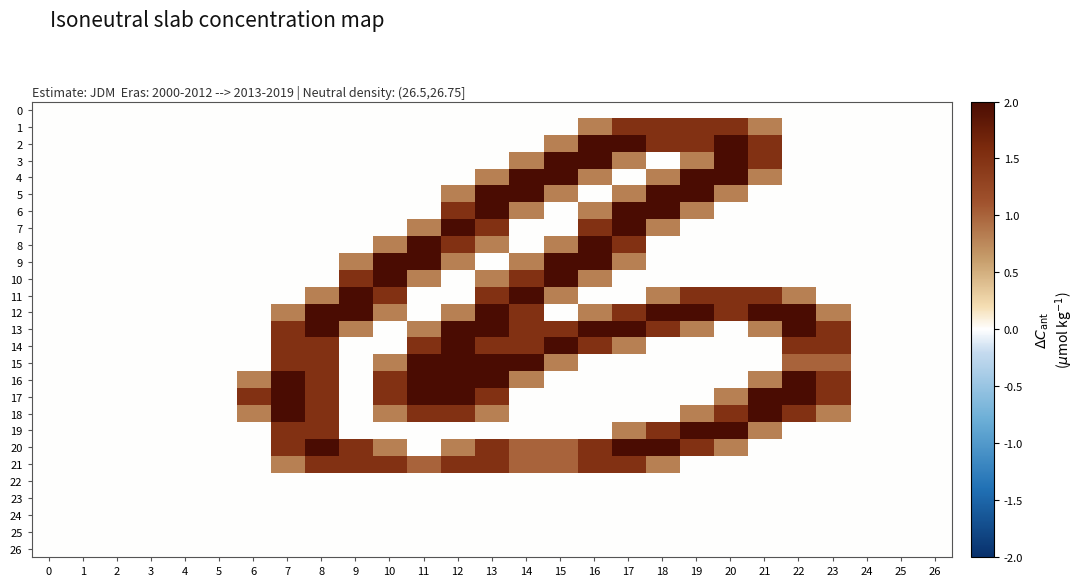

Reading left to right, extract all data points from this chart.

0: 0=0.0	1=0.0	2=0.0	3=0.0	4=0.0	5=0.0	6=0.0	7=0.0	8=0.0	9=0.0	10=0.0	11=0.0	12=0.0	13=0.0	14=0.0	15=0.0	16=0.0	17=0.0	18=0.0	19=0.0	20=0.0	21=0.0	22=0.0	23=0.0	24=0.0	25=0.0	26=0.0
1: 0=0.0	1=0.0	2=0.0	3=0.0	4=0.0	5=0.0	6=0.0	7=0.0	8=0.0	9=0.0	10=0.0	11=0.0	12=0.0	13=0.0	14=0.0	15=0.0	16=0.8	17=1.5	18=1.5	19=1.5	20=1.5	21=0.8	22=0.0	23=0.0	24=0.0	25=0.0	26=0.0
2: 0=0.0	1=0.0	2=0.0	3=0.0	4=0.0	5=0.0	6=0.0	7=0.0	8=0.0	9=0.0	10=0.0	11=0.0	12=0.0	13=0.0	14=0.0	15=0.8	16=2.0	17=2.0	18=1.5	19=1.5	20=2.0	21=1.5	22=0.0	23=0.0	24=0.0	25=0.0	26=0.0
3: 0=0.0	1=0.0	2=0.0	3=0.0	4=0.0	5=0.0	6=0.0	7=0.0	8=0.0	9=0.0	10=0.0	11=0.0	12=0.0	13=0.0	14=0.8	15=2.0	16=2.0	17=0.8	18=0.0	19=0.8	20=2.0	21=1.5	22=0.0	23=0.0	24=0.0	25=0.0	26=0.0
4: 0=0.0	1=0.0	2=0.0	3=0.0	4=0.0	5=0.0	6=0.0	7=0.0	8=0.0	9=0.0	10=0.0	11=0.0	12=0.0	13=0.8	14=2.0	15=2.0	16=0.8	17=0.0	18=0.8	19=2.0	20=2.0	21=0.8	22=0.0	23=0.0	24=0.0	25=0.0	26=0.0
5: 0=0.0	1=0.0	2=0.0	3=0.0	4=0.0	5=0.0	6=0.0	7=0.0	8=0.0	9=0.0	10=0.0	11=0.0	12=0.8	13=2.0	14=2.0	15=0.8	16=0.0	17=0.8	18=2.0	19=2.0	20=0.8	21=0.0	22=0.0	23=0.0	24=0.0	25=0.0	26=0.0
6: 0=0.0	1=0.0	2=0.0	3=0.0	4=0.0	5=0.0	6=0.0	7=0.0	8=0.0	9=0.0	10=0.0	11=0.0	12=1.5	13=2.0	14=0.8	15=0.0	16=0.8	17=2.0	18=2.0	19=0.8	20=0.0	21=0.0	22=0.0	23=0.0	24=0.0	25=0.0	26=0.0
7: 0=0.0	1=0.0	2=0.0	3=0.0	4=0.0	5=0.0	6=0.0	7=0.0	8=0.0	9=0.0	10=0.0	11=0.8	12=2.0	13=1.5	14=0.0	15=0.0	16=1.5	17=2.0	18=0.8	19=0.0	20=0.0	21=0.0	22=0.0	23=0.0	24=0.0	25=0.0	26=0.0
8: 0=0.0	1=0.0	2=0.0	3=0.0	4=0.0	5=0.0	6=0.0	7=0.0	8=0.0	9=0.0	10=0.8	11=2.0	12=1.5	13=0.8	14=0.0	15=0.8	16=2.0	17=1.5	18=0.0	19=0.0	20=0.0	21=0.0	22=0.0	23=0.0	24=0.0	25=0.0	26=0.0
9: 0=0.0	1=0.0	2=0.0	3=0.0	4=0.0	5=0.0	6=0.0	7=0.0	8=0.0	9=0.8	10=2.0	11=2.0	12=0.8	13=0.0	14=0.8	15=2.0	16=2.0	17=0.8	18=0.0	19=0.0	20=0.0	21=0.0	22=0.0	23=0.0	24=0.0	25=0.0	26=0.0
10: 0=0.0	1=0.0	2=0.0	3=0.0	4=0.0	5=0.0	6=0.0	7=0.0	8=0.0	9=1.5	10=2.0	11=0.8	12=0.0	13=0.8	14=1.5	15=2.0	16=0.8	17=0.0	18=0.0	19=0.0	20=0.0	21=0.0	22=0.0	23=0.0	24=0.0	25=0.0	26=0.0
11: 0=0.0	1=0.0	2=0.0	3=0.0	4=0.0	5=0.0	6=0.0	7=0.0	8=0.8	9=2.0	10=1.5	11=0.0	12=0.0	13=1.5	14=2.0	15=0.8	16=0.0	17=0.0	18=0.8	19=1.5	20=1.5	21=1.5	22=0.8	23=0.0	24=0.0	25=0.0	26=0.0
12: 0=0.0	1=0.0	2=0.0	3=0.0	4=0.0	5=0.0	6=0.0	7=0.8	8=2.0	9=2.0	10=0.8	11=0.0	12=0.8	13=2.0	14=1.5	15=0.0	16=0.8	17=1.5	18=2.0	19=2.0	20=1.5	21=2.0	22=2.0	23=0.8	24=0.0	25=0.0	26=0.0
13: 0=0.0	1=0.0	2=0.0	3=0.0	4=0.0	5=0.0	6=0.0	7=1.5	8=2.0	9=0.8	10=0.0	11=0.8	12=2.0	13=2.0	14=1.5	15=1.5	16=2.0	17=2.0	18=1.5	19=0.8	20=0.0	21=0.8	22=2.0	23=1.5	24=0.0	25=0.0	26=0.0
14: 0=0.0	1=0.0	2=0.0	3=0.0	4=0.0	5=0.0	6=0.0	7=1.5	8=1.5	9=0.0	10=0.0	11=1.5	12=2.0	13=1.5	14=1.5	15=2.0	16=1.5	17=0.8	18=0.0	19=0.0	20=0.0	21=0.0	22=1.5	23=1.5	24=0.0	25=0.0	26=0.0
15: 0=0.0	1=0.0	2=0.0	3=0.0	4=0.0	5=0.0	6=0.0	7=1.5	8=1.5	9=0.0	10=0.8	11=2.0	12=2.0	13=2.0	14=2.0	15=0.8	16=0.0	17=0.0	18=0.0	19=0.0	20=0.0	21=0.0	22=1.0	23=1.0	24=0.0	25=0.0	26=0.0
16: 0=0.0	1=0.0	2=0.0	3=0.0	4=0.0	5=0.0	6=0.8	7=2.0	8=1.5	9=0.0	10=1.5	11=2.0	12=2.0	13=2.0	14=0.8	15=0.0	16=0.0	17=0.0	18=0.0	19=0.0	20=0.0	21=0.8	22=2.0	23=1.5	24=0.0	25=0.0	26=0.0
17: 0=0.0	1=0.0	2=0.0	3=0.0	4=0.0	5=0.0	6=1.5	7=2.0	8=1.5	9=0.0	10=1.5	11=2.0	12=2.0	13=1.5	14=0.0	15=0.0	16=0.0	17=0.0	18=0.0	19=0.0	20=0.8	21=2.0	22=2.0	23=1.5	24=0.0	25=0.0	26=0.0
18: 0=0.0	1=0.0	2=0.0	3=0.0	4=0.0	5=0.0	6=0.8	7=2.0	8=1.5	9=0.0	10=0.8	11=1.5	12=1.5	13=0.8	14=0.0	15=0.0	16=0.0	17=0.0	18=0.0	19=0.8	20=1.5	21=2.0	22=1.5	23=0.8	24=0.0	25=0.0	26=0.0
19: 0=0.0	1=0.0	2=0.0	3=0.0	4=0.0	5=0.0	6=0.0	7=1.5	8=1.5	9=0.0	10=0.0	11=0.0	12=0.0	13=0.0	14=0.0	15=0.0	16=0.0	17=0.8	18=1.5	19=2.0	20=2.0	21=0.8	22=0.0	23=0.0	24=0.0	25=0.0	26=0.0
20: 0=0.0	1=0.0	2=0.0	3=0.0	4=0.0	5=0.0	6=0.0	7=1.5	8=2.0	9=1.5	10=0.8	11=0.0	12=0.8	13=1.5	14=1.0	15=1.0	16=1.5	17=2.0	18=2.0	19=1.5	20=0.8	21=0.0	22=0.0	23=0.0	24=0.0	25=0.0	26=0.0
21: 0=0.0	1=0.0	2=0.0	3=0.0	4=0.0	5=0.0	6=0.0	7=0.8	8=1.5	9=1.5	10=1.5	11=1.0	12=1.5	13=1.5	14=1.0	15=1.0	16=1.5	17=1.5	18=0.8	19=0.0	20=0.0	21=0.0	22=0.0	23=0.0	24=0.0	25=0.0	26=0.0
22: 0=0.0	1=0.0	2=0.0	3=0.0	4=0.0	5=0.0	6=0.0	7=0.0	8=0.0	9=0.0	10=0.0	11=0.0	12=0.0	13=0.0	14=0.0	15=0.0	16=0.0	17=0.0	18=0.0	19=0.0	20=0.0	21=0.0	22=0.0	23=0.0	24=0.0	25=0.0	26=0.0
23: 0=0.0	1=0.0	2=0.0	3=0.0	4=0.0	5=0.0	6=0.0	7=0.0	8=0.0	9=0.0	10=0.0	11=0.0	12=0.0	13=0.0	14=0.0	15=0.0	16=0.0	17=0.0	18=0.0	19=0.0	20=0.0	21=0.0	22=0.0	23=0.0	24=0.0	25=0.0	26=0.0
24: 0=0.0	1=0.0	2=0.0	3=0.0	4=0.0	5=0.0	6=0.0	7=0.0	8=0.0	9=0.0	10=0.0	11=0.0	12=0.0	13=0.0	14=0.0	15=0.0	16=0.0	17=0.0	18=0.0	19=0.0	20=0.0	21=0.0	22=0.0	23=0.0	24=0.0	25=0.0	26=0.0
25: 0=0.0	1=0.0	2=0.0	3=0.0	4=0.0	5=0.0	6=0.0	7=0.0	8=0.0	9=0.0	10=0.0	11=0.0	12=0.0	13=0.0	14=0.0	15=0.0	16=0.0	17=0.0	18=0.0	19=0.0	20=0.0	21=0.0	22=0.0	23=0.0	24=0.0	25=0.0	26=0.0
26: 0=0.0	1=0.0	2=0.0	3=0.0	4=0.0	5=0.0	6=0.0	7=0.0	8=0.0	9=0.0	10=0.0	11=0.0	12=0.0	13=0.0	14=0.0	15=0.0	16=0.0	17=0.0	18=0.0	19=0.0	20=0.0	21=0.0	22=0.0	23=0.0	24=0.0	25=0.0	26=0.0